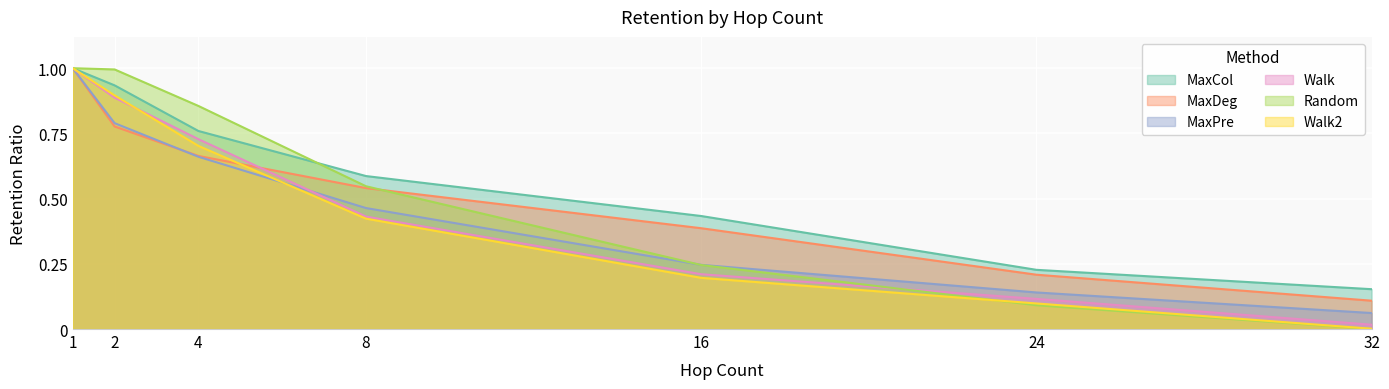

Reading left to right, what are all the values shown in this chart?

MaxCol: 1.0	0.9	0.8	0.6	0.4	0.2	0.2
MaxDeg: 1.0	0.8	0.7	0.5	0.4	0.2	0.1
MaxPre: 1.0	0.8	0.7	0.5	0.2	0.1	0.1
Walk: 1.0	0.9	0.7	0.4	0.2	0.1	0.0
Random: 1.0	1.0	0.9	0.5	0.2	0.1	0.0
Walk2: 1.0	0.9	0.7	0.4	0.2	0.1	0.0